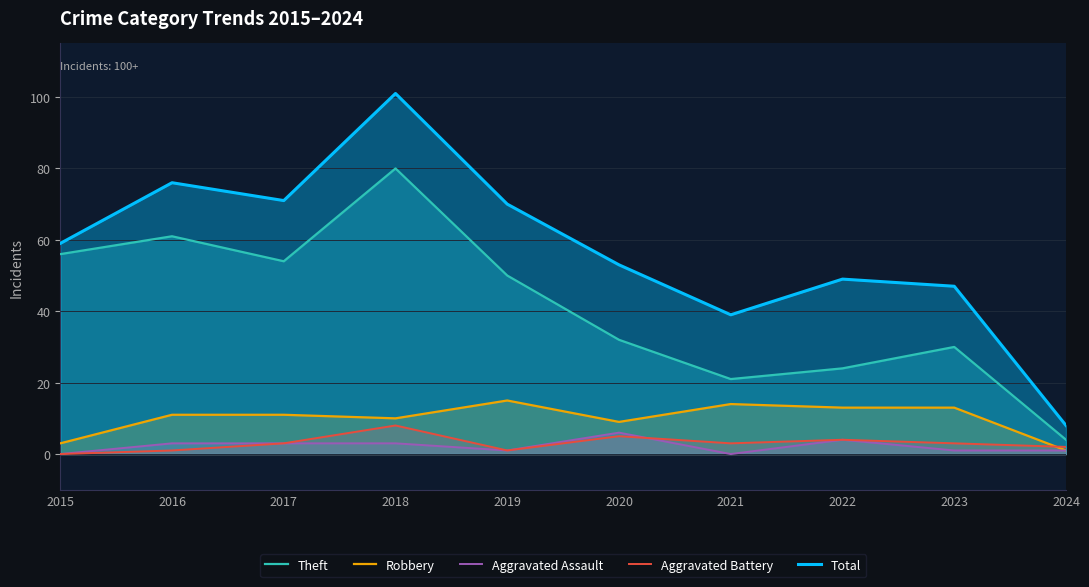

The value of Aggravated Battery at 2022 is 4. True or false?

True